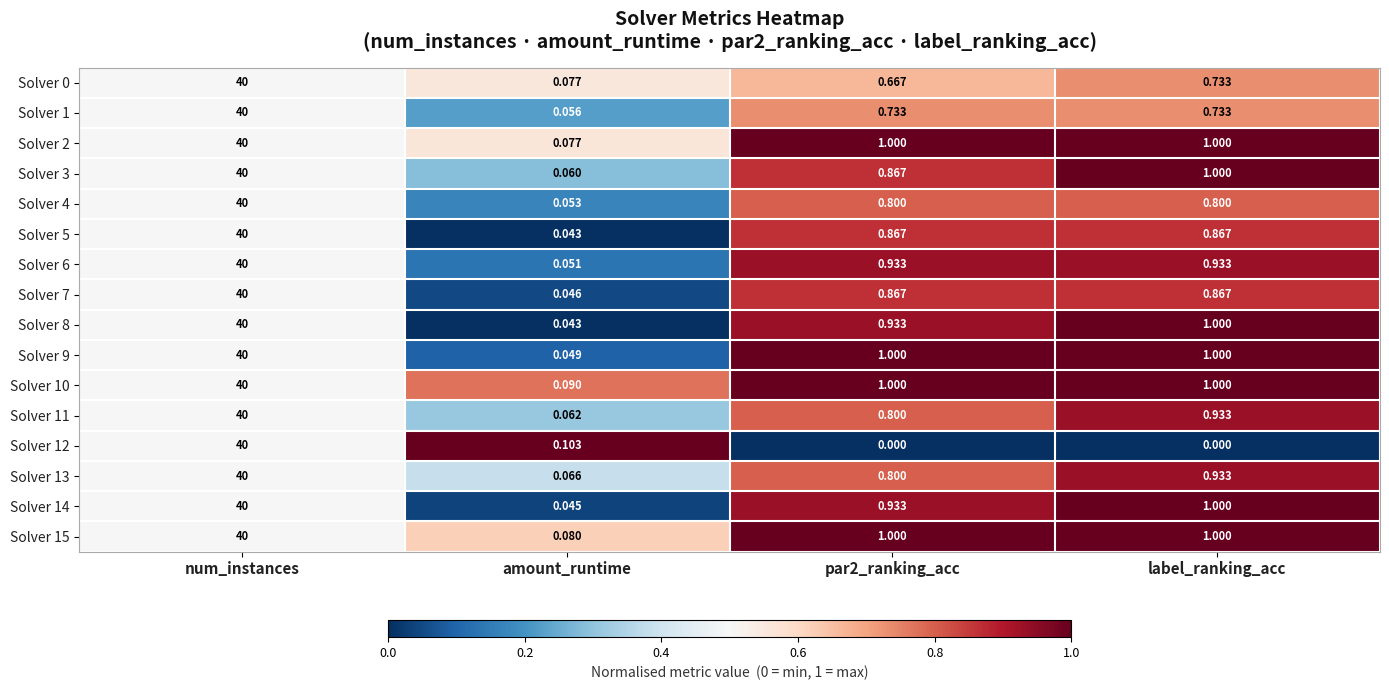

Where is Solver 0 nearest to the value 20?

label_ranking_acc